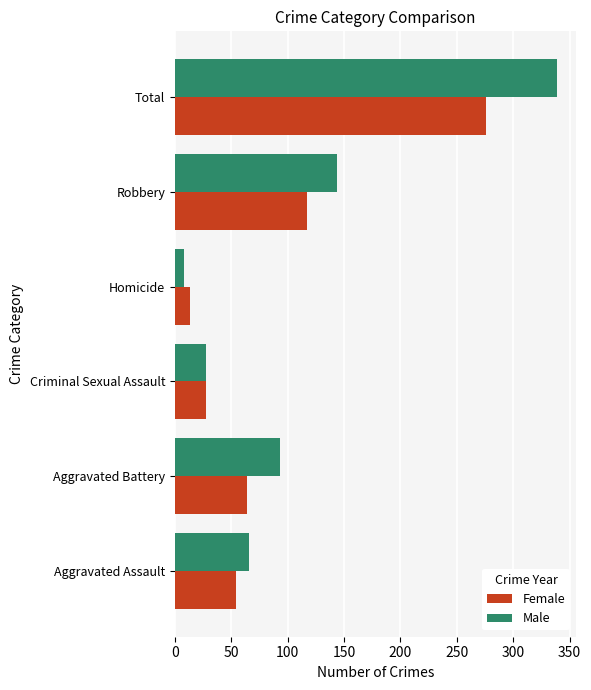

What is the minimum value shown in the chart?

8